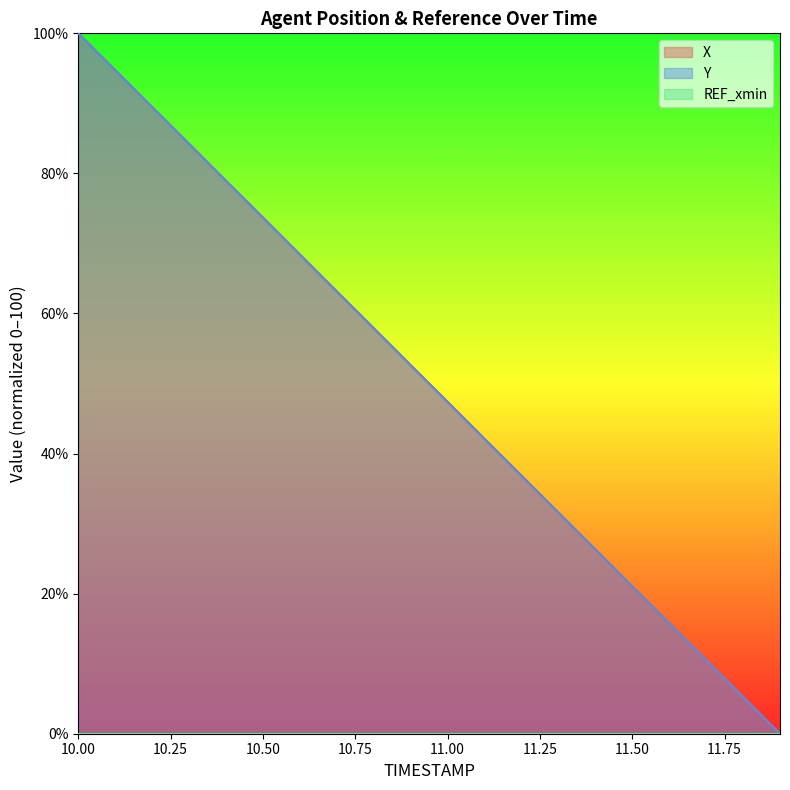

What is the label of the 3rd point from the right?

11.7